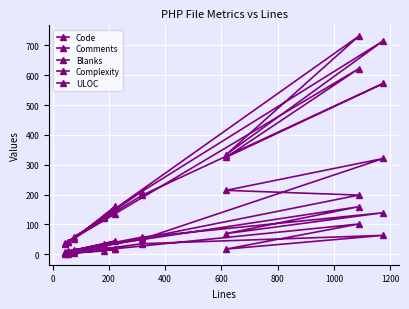

True or false: ULOC and Blanks intersect in this chart.

False